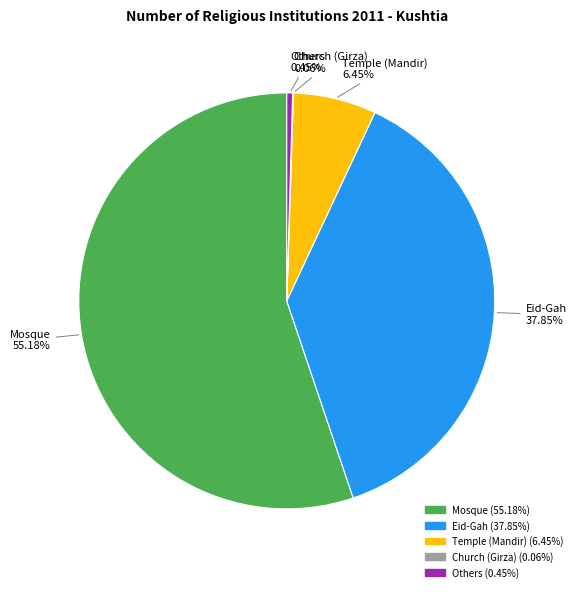

Which category has the biggest portion of the pie?

Mosque